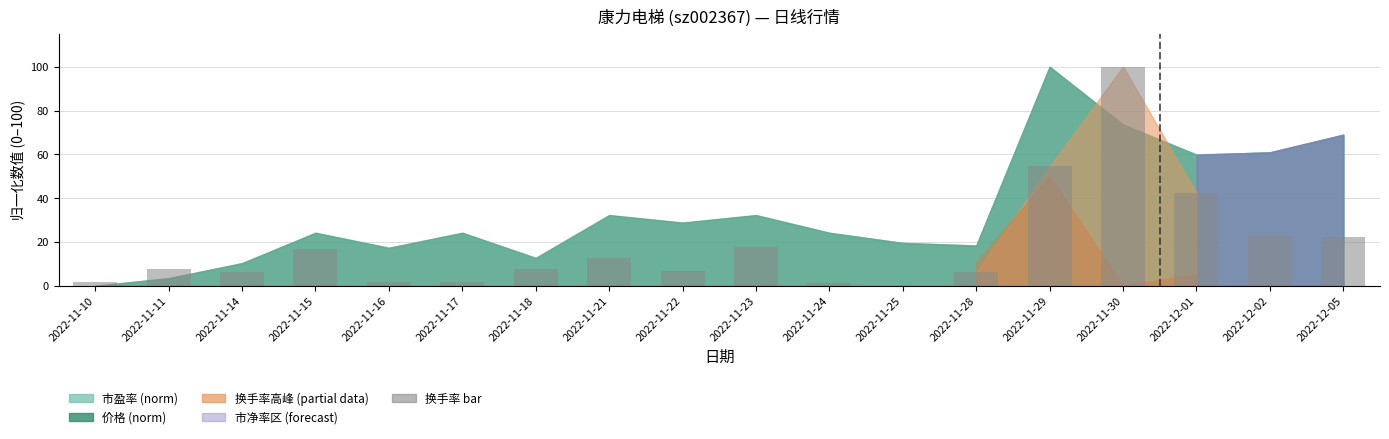

What is the maximum value shown in the chart?

100.0